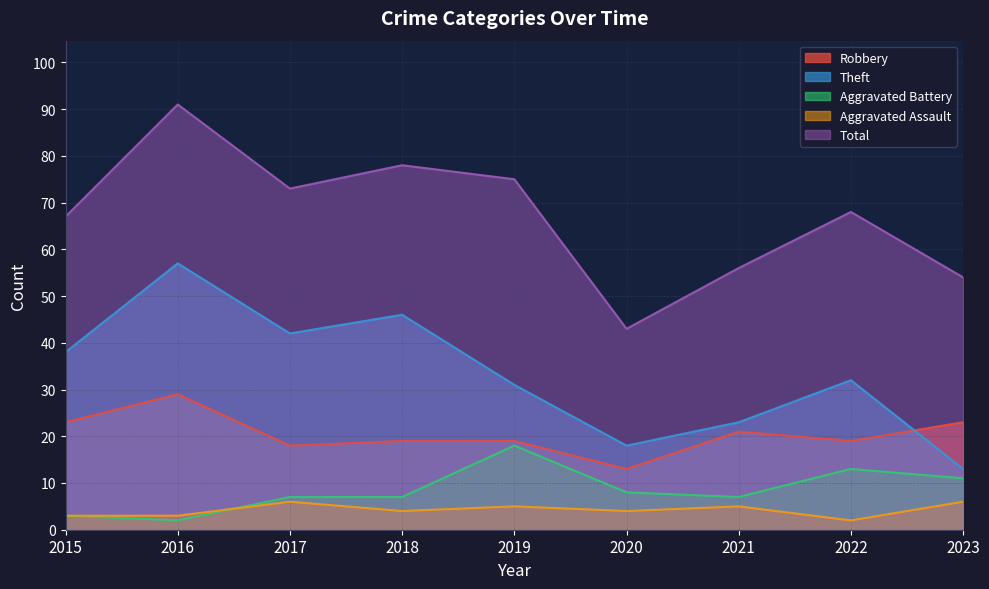

Which label corresponds to the largest value in the chart?

2016